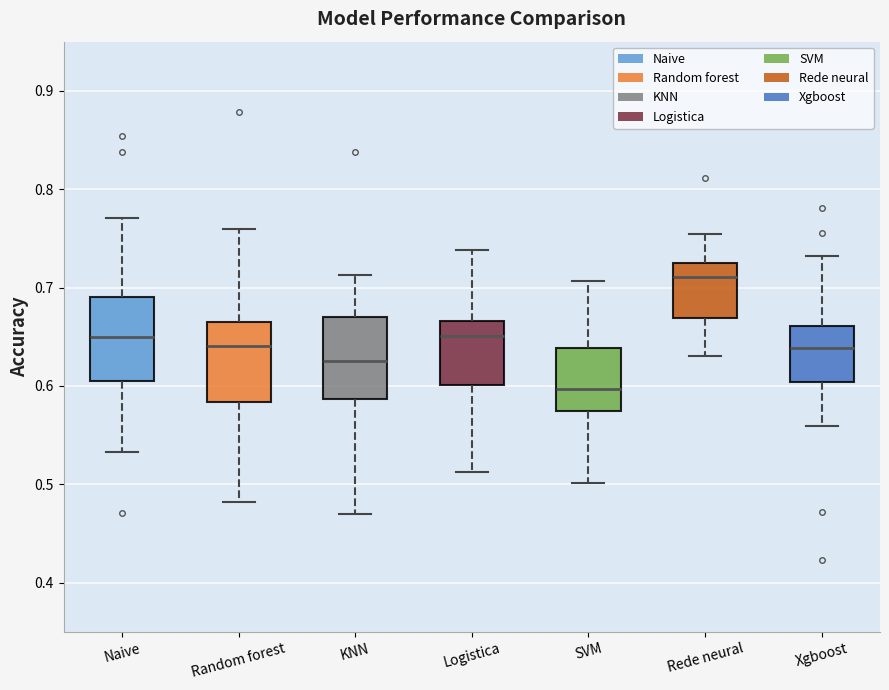

Reading left to right, transcribe this box plot: for each box, give where its median line is, the range the box spans, and where its two whiskers end, as read against the y-axis. The values are not printed on the chart, so give them approximately, as read against the axis.

Naive: median 0.65, box 0.61 to 0.69, whiskers 0.53 to 0.77
Random forest: median 0.64, box 0.58 to 0.66, whiskers 0.48 to 0.76
KNN: median 0.63, box 0.59 to 0.67, whiskers 0.47 to 0.71
Logistica: median 0.65, box 0.60 to 0.67, whiskers 0.51 to 0.74
SVM: median 0.60, box 0.57 to 0.64, whiskers 0.50 to 0.71
Rede neural: median 0.71, box 0.67 to 0.73, whiskers 0.63 to 0.75
Xgboost: median 0.64, box 0.60 to 0.66, whiskers 0.56 to 0.73